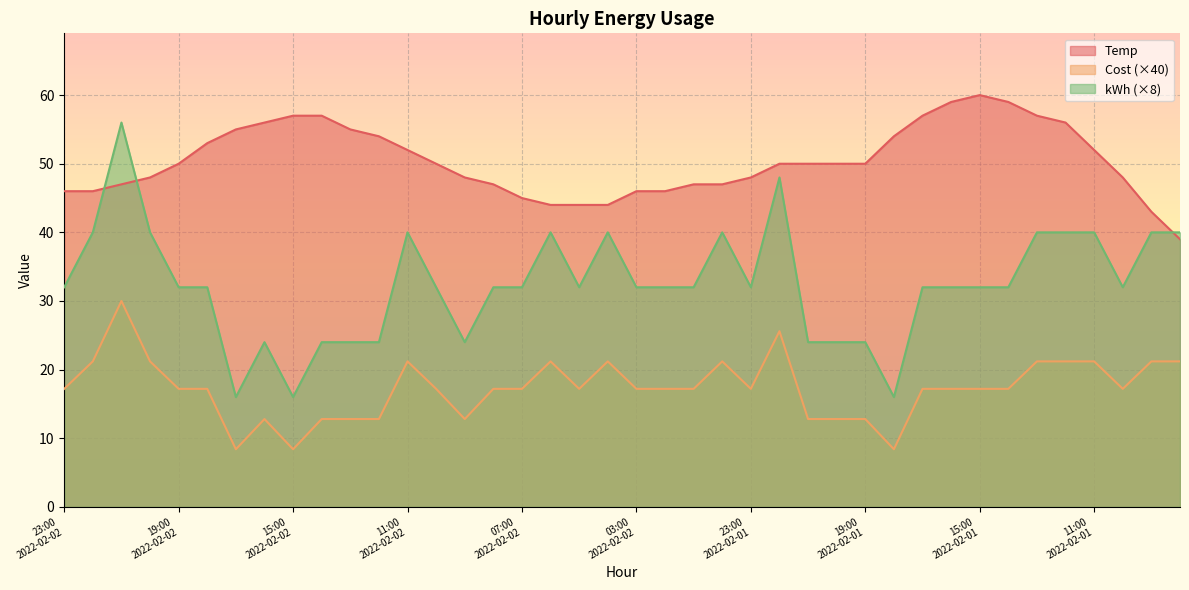

What is the minimum value shown in the chart?

8.4